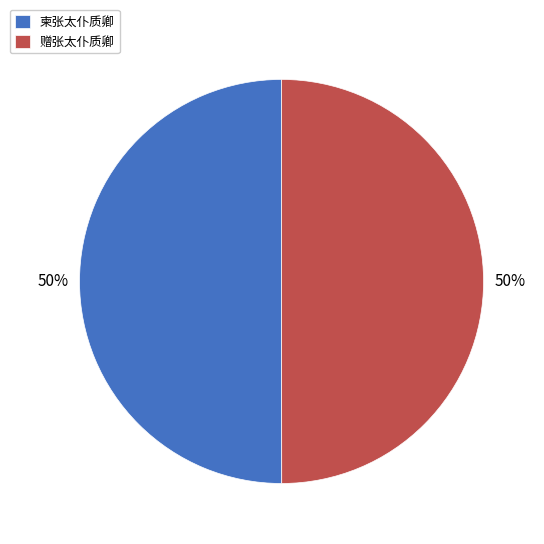

Is the sum of 柬张太仆质卿 and 赠张太仆质卿 greater than half?

Yes